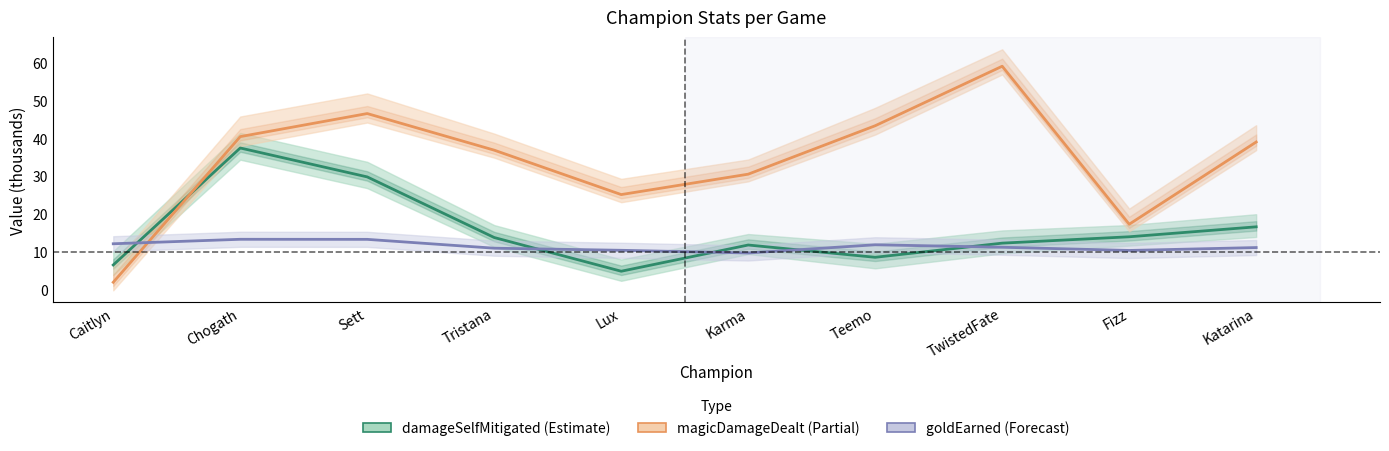

Which has a higher value, Chogath or Caitlyn?

Chogath